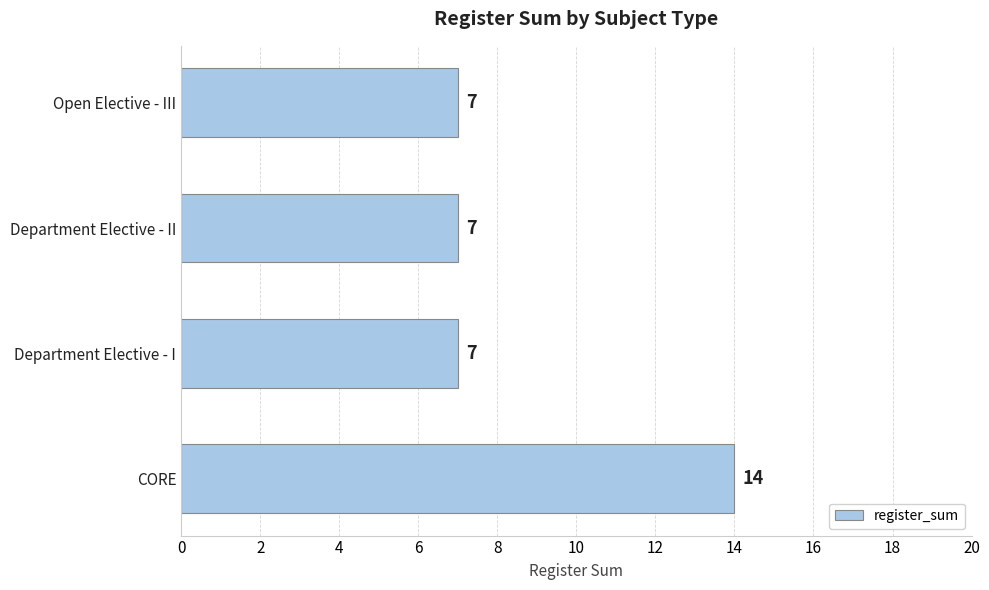

Reading top to bottom, what are all the values shown in this chart?

7	7	7	14